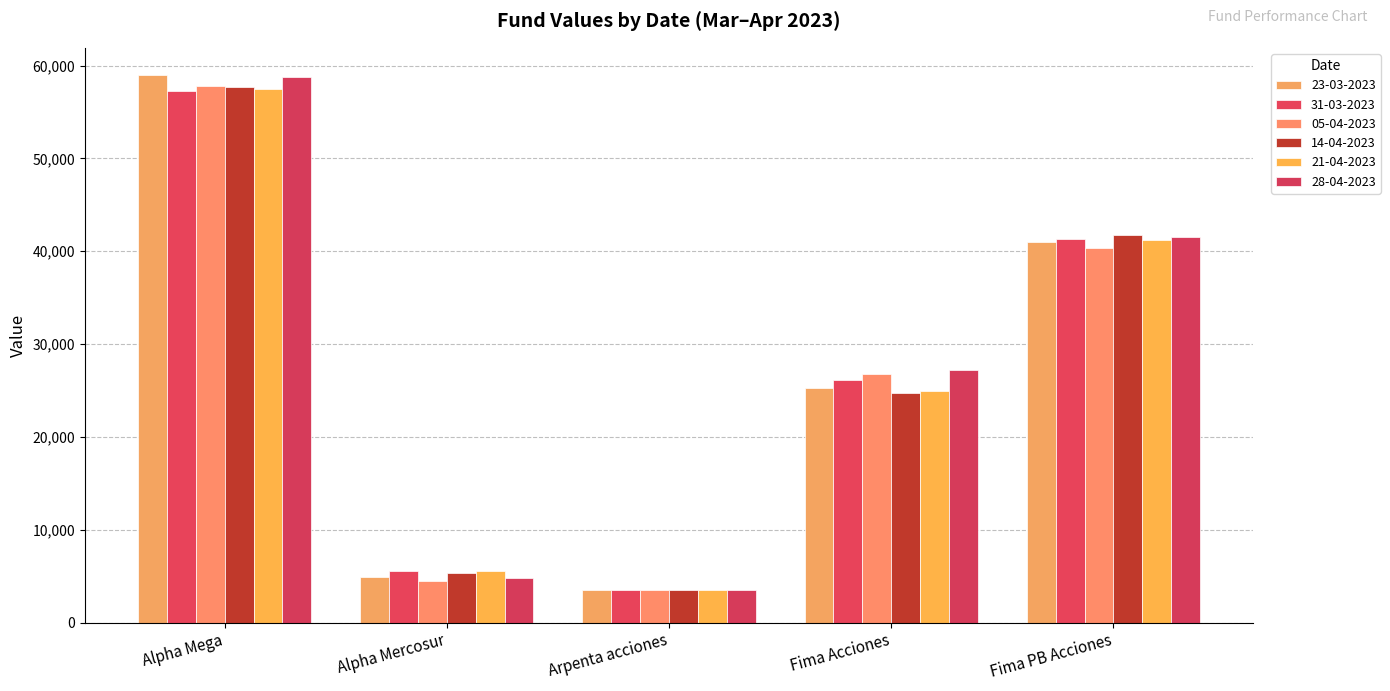

What is the sum of all 14-04-2023 values?

132926.9